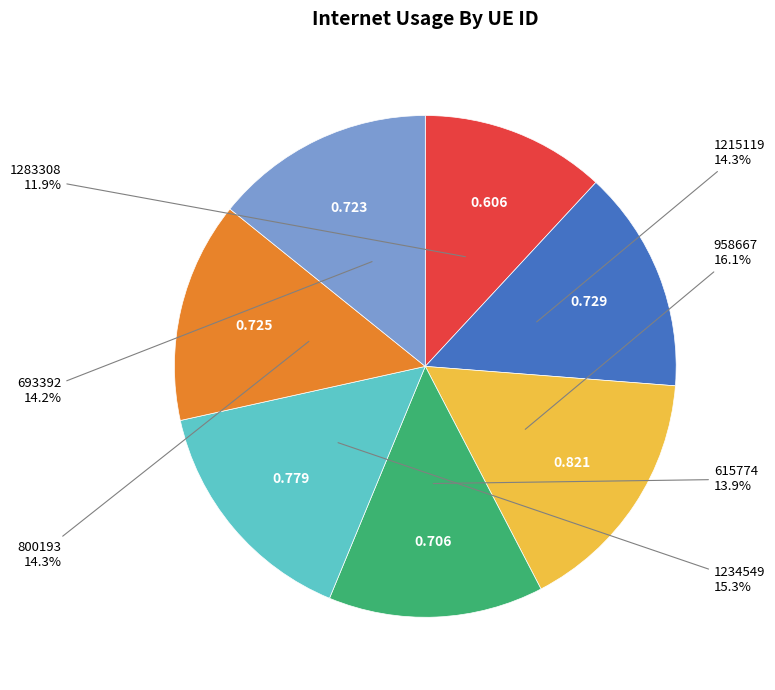

Is there a majority slice in this chart?

No